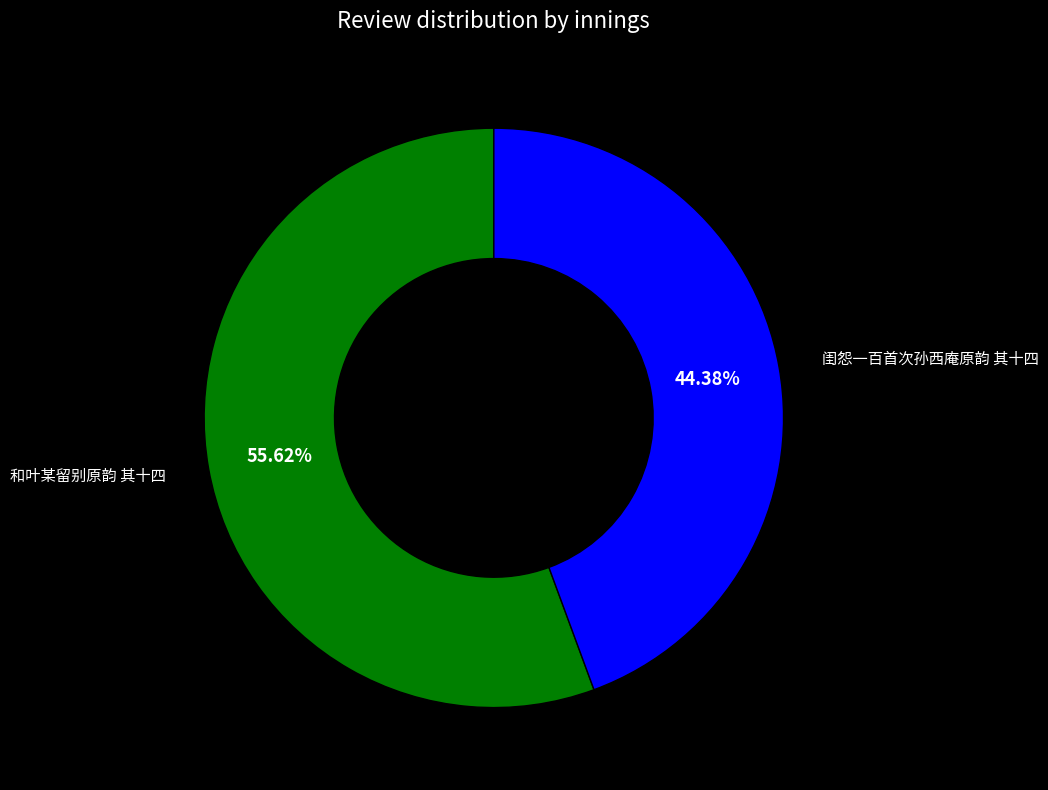

Does any single category account for the majority?

Yes